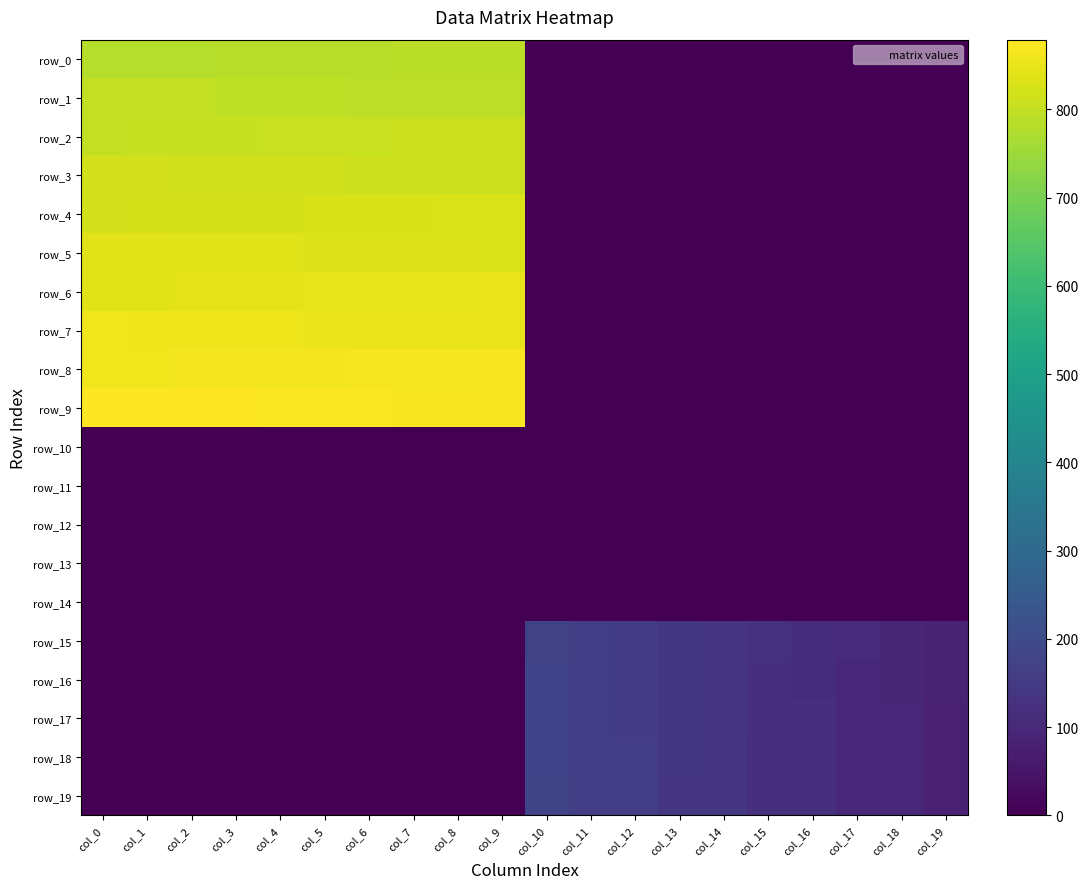

Is it true that row_18 equals -79.2 at col_1?

False